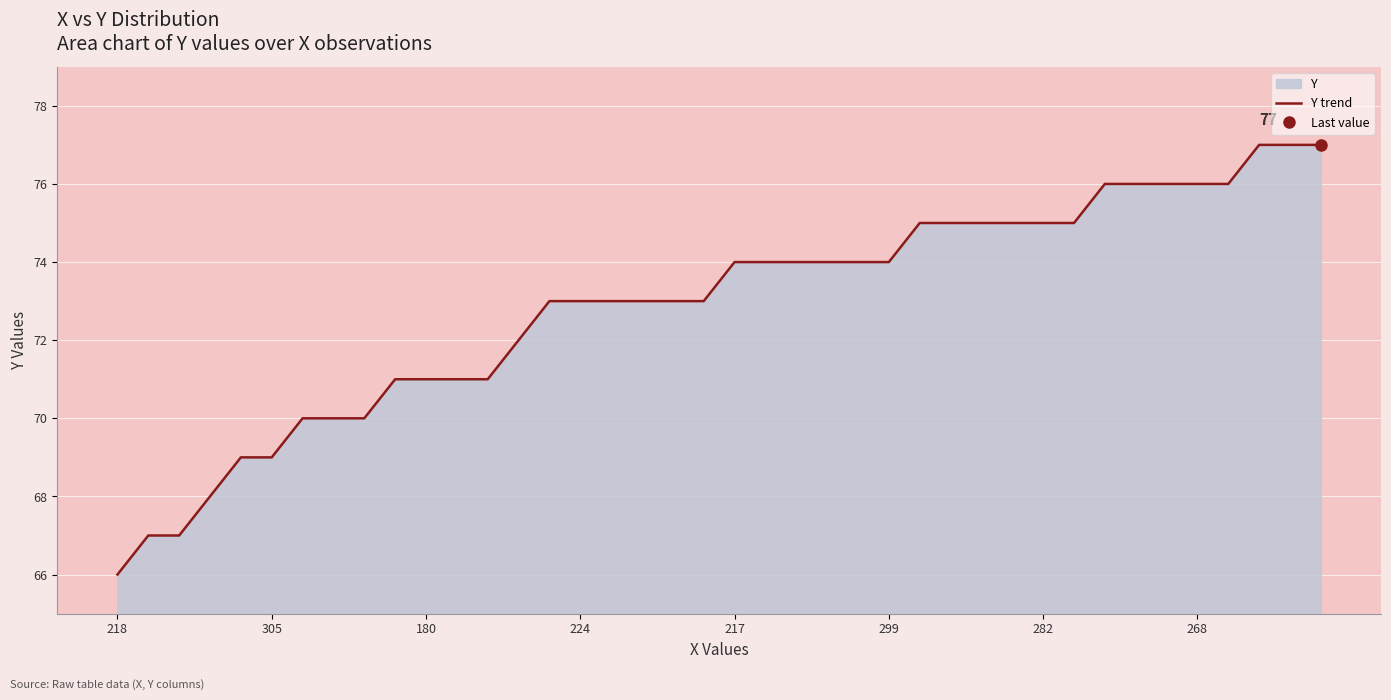

What is the minimum value for Y trend?

66